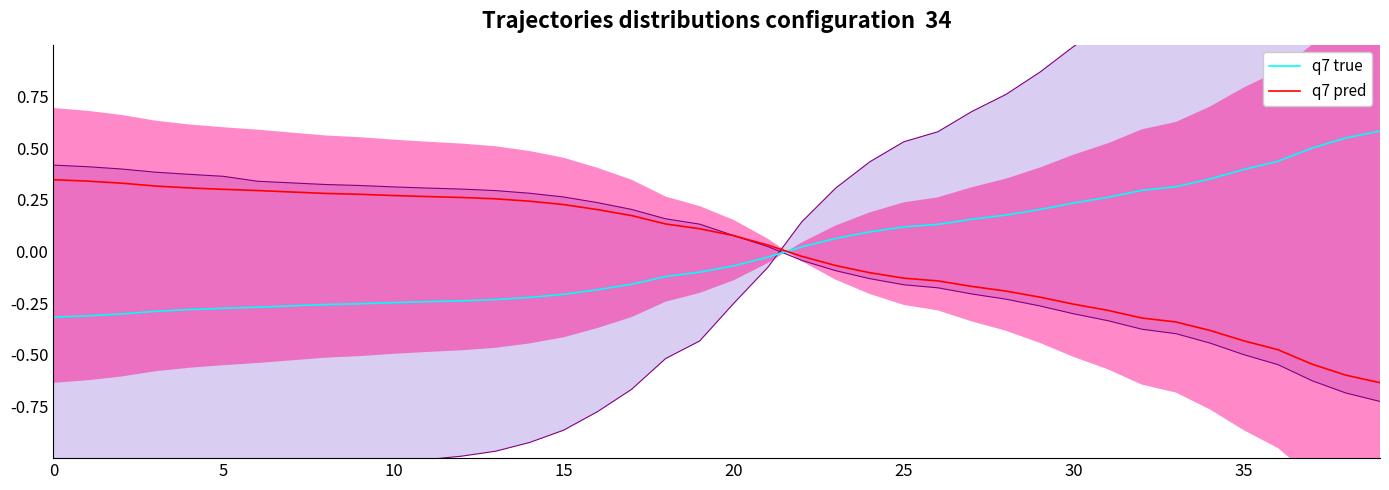

Where is q7 pred nearest to the value 0?

22